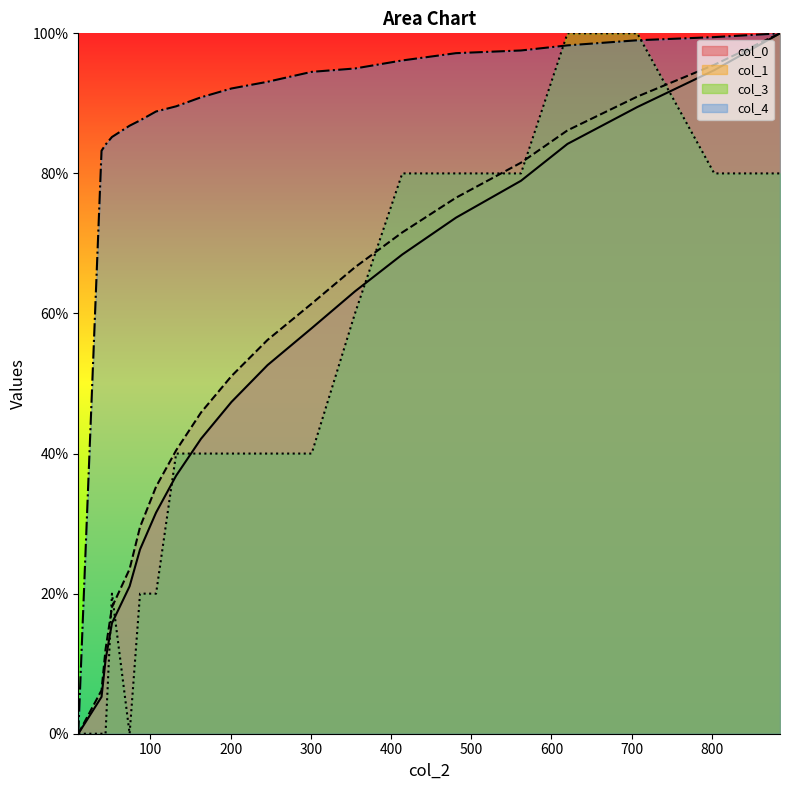

How many lines are shown in the chart?

4